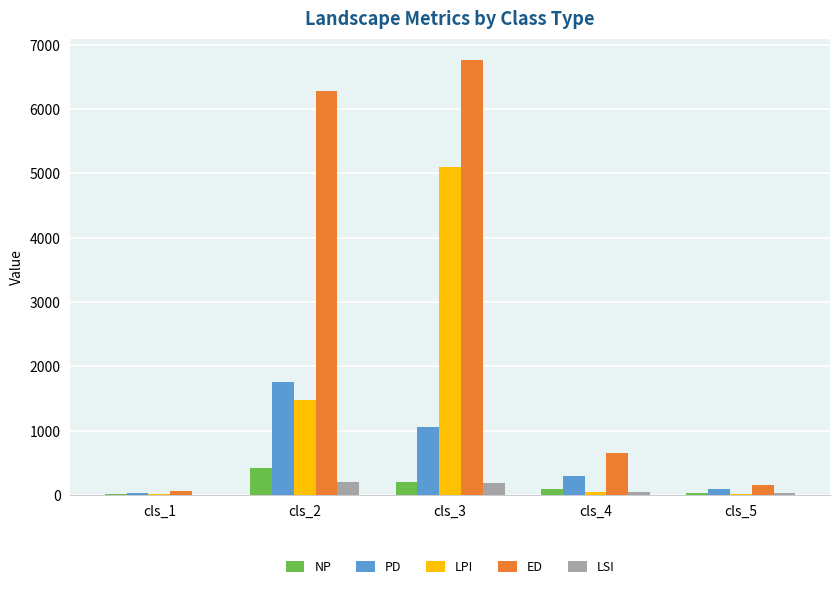

What is the maximum value shown in the chart?

6759.5